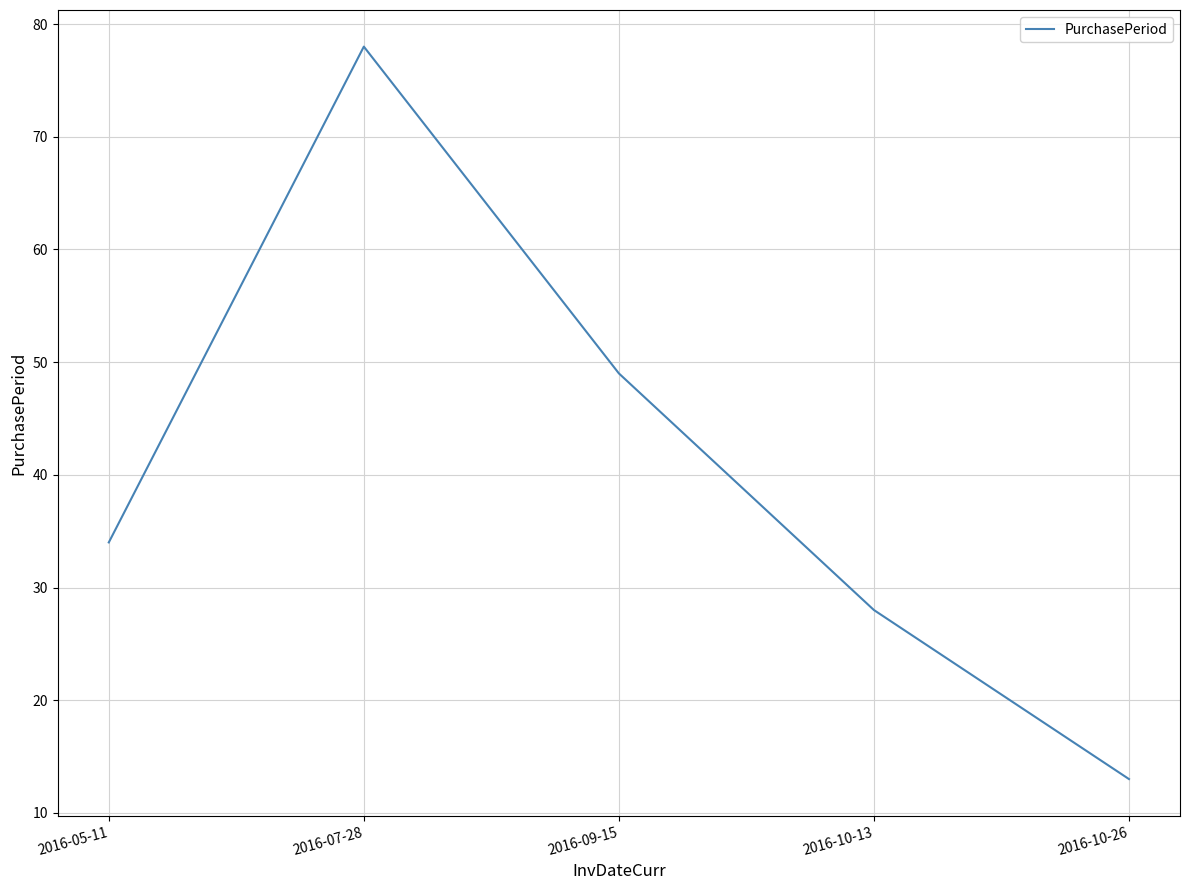

Which has a higher value, 2016-09-15 or 2016-07-28?

2016-07-28